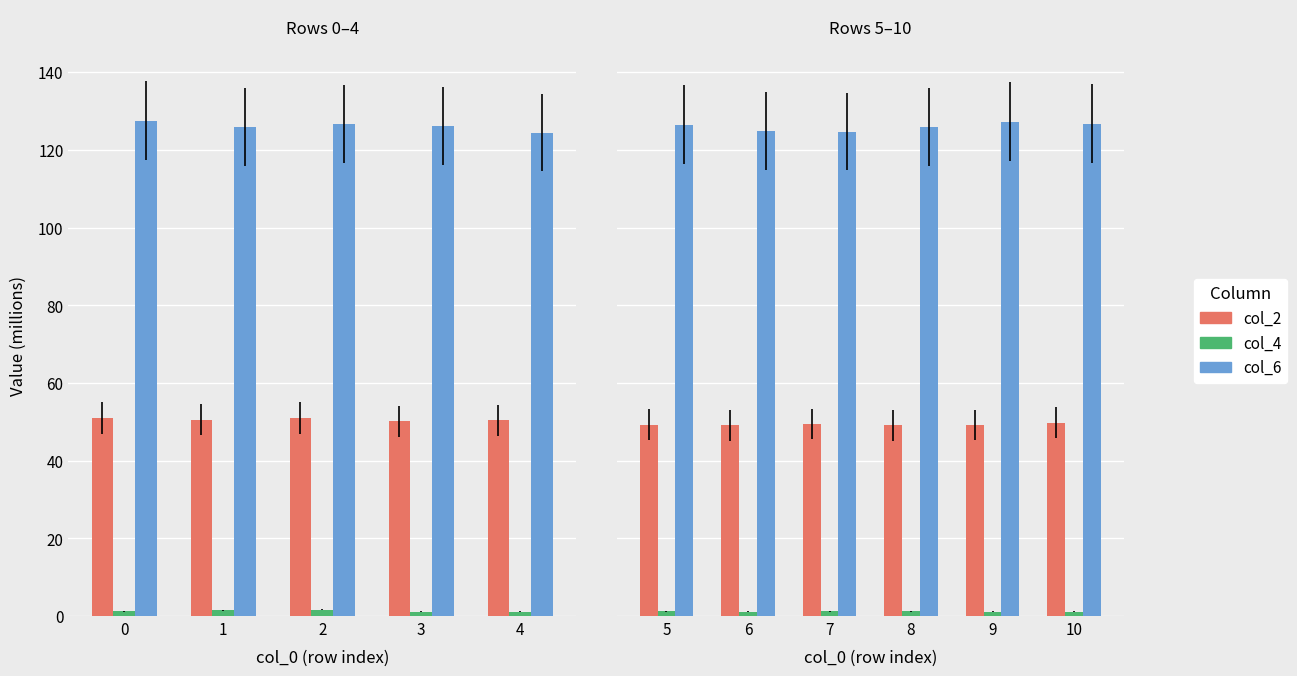

What is the smallest value displayed?

1.1